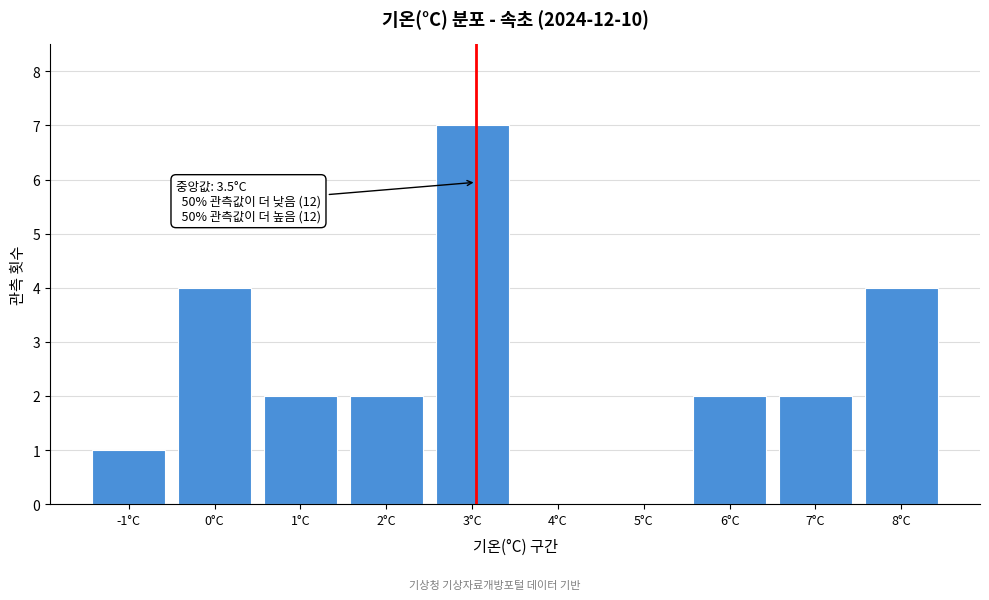

Reading left to right, extract all data points from this chart.

-1°C=1	0°C=4	1°C=2	2°C=2	3°C=7	4°C=0	5°C=0	6°C=2	7°C=2	8°C=4